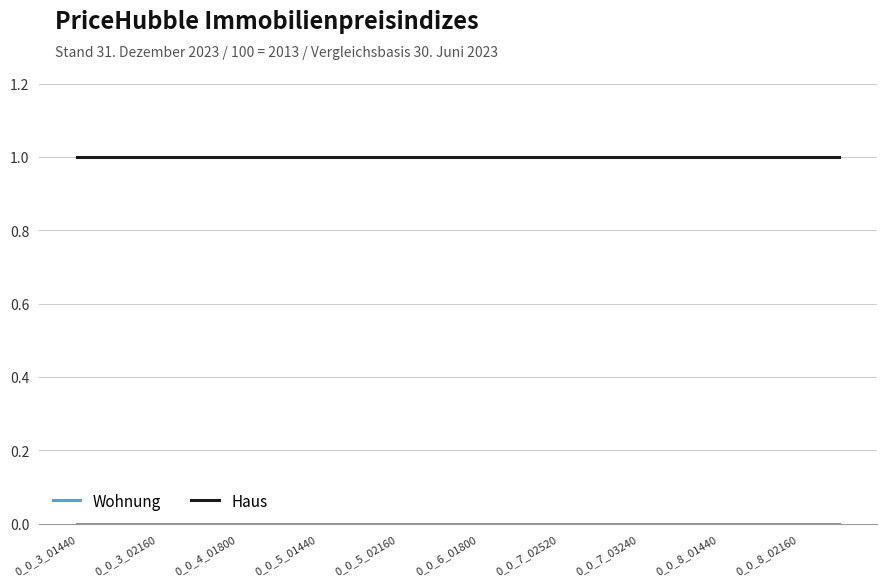

At which category is the sum across all series the highest?

0_0_3_01440